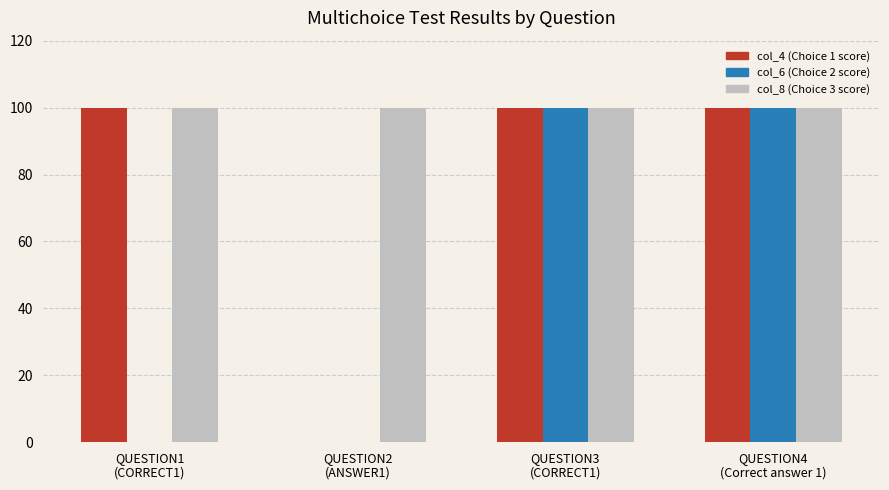

What is the maximum value shown in the chart?

100